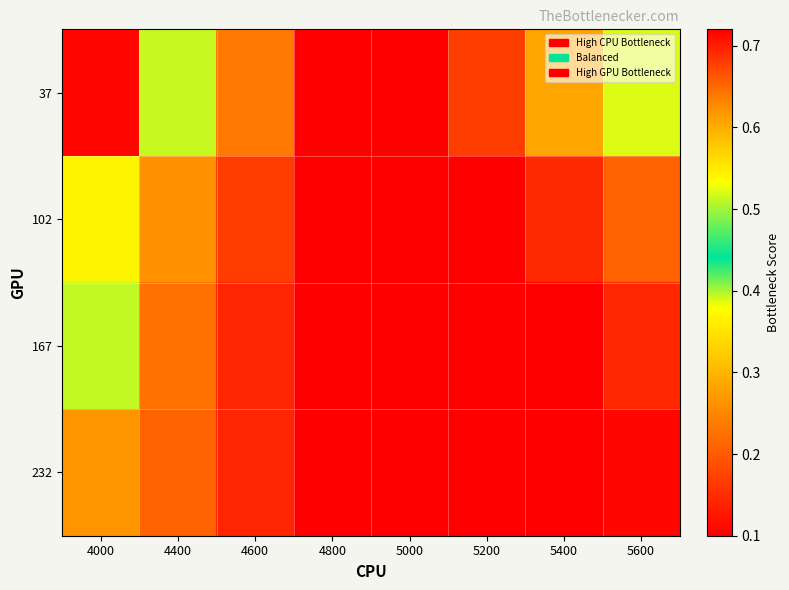

Reading left to right, extract all data points from this chart.

37: 4000=0.7	4400=0.4	4600=0.2	4800=0.1	5000=0.1	5200=0.2	5400=0.3	5600=0.4
102: 4000=0.5	4400=0.3	4600=0.2	4800=0.1	5000=0.1	5200=0.1	5400=0.1	5600=0.2
167: 4000=0.4	4400=0.2	4600=0.1	4800=0.1	5000=0.1	5200=0.1	5400=0.1	5600=0.1
232: 4000=0.3	4400=0.2	4600=0.1	4800=0.1	5000=0.1	5200=0.1	5400=0.1	5600=0.1